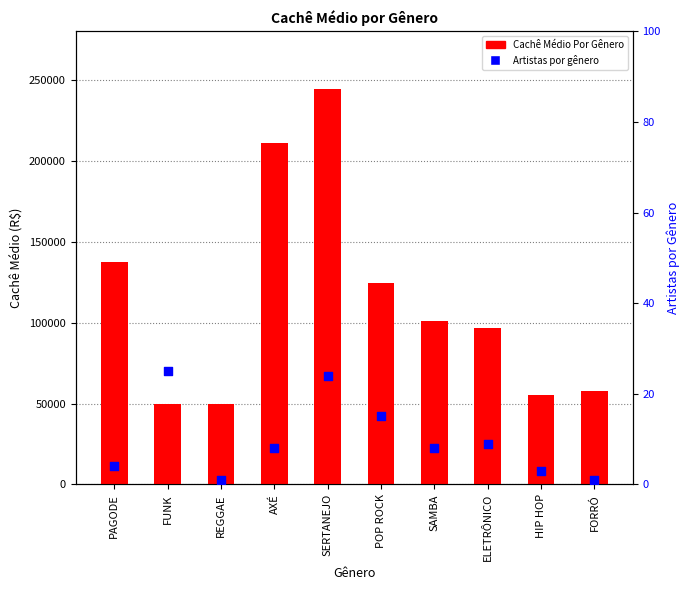

Is the value of Cachê Médio Por Gênero at FORRÓ greater than the value of Artistas por gênero at AXÉ?

Yes